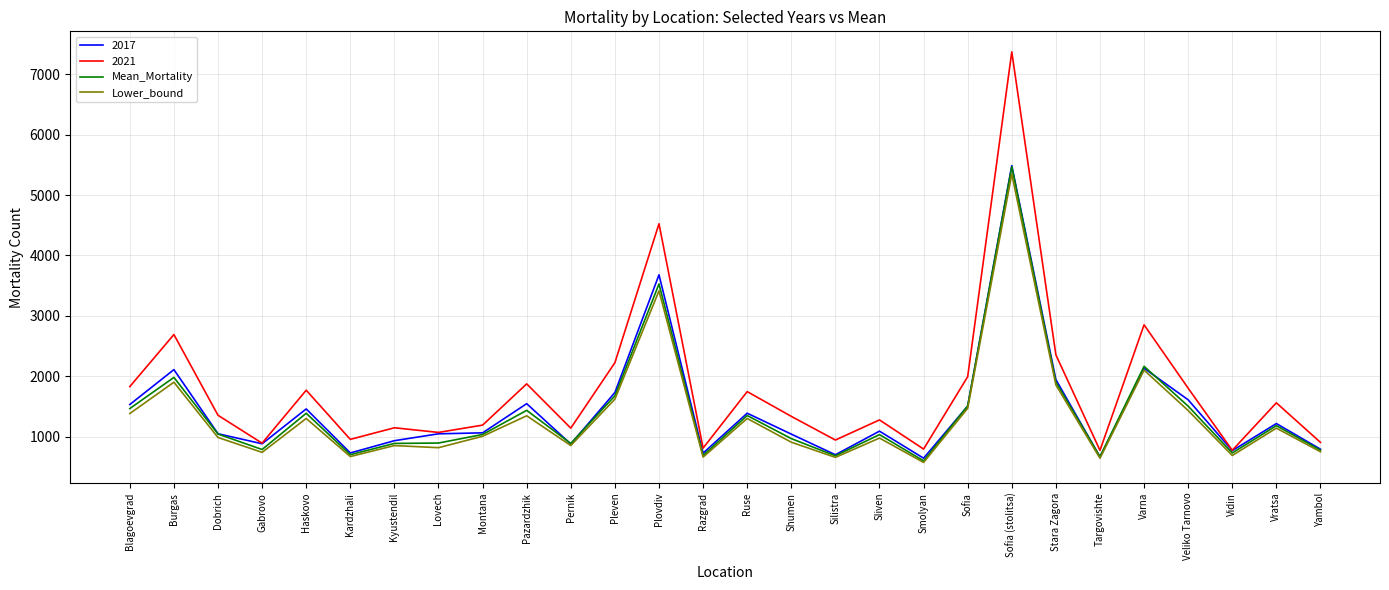

What is the total value across all series at Pleven?

7252.7